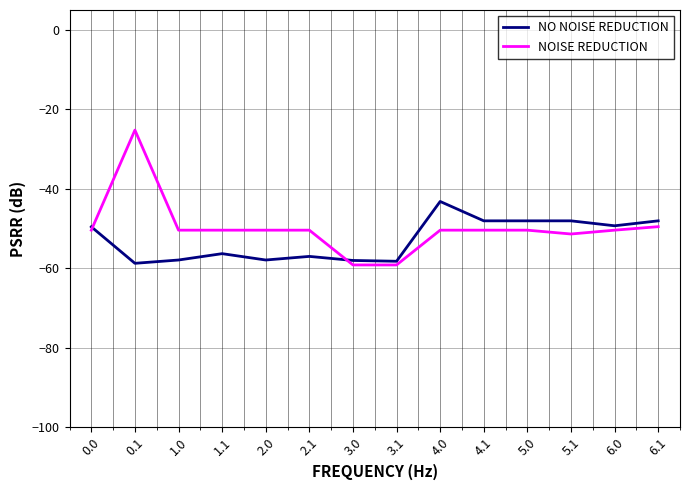

Is this an area chart (filled region under the line)?

No